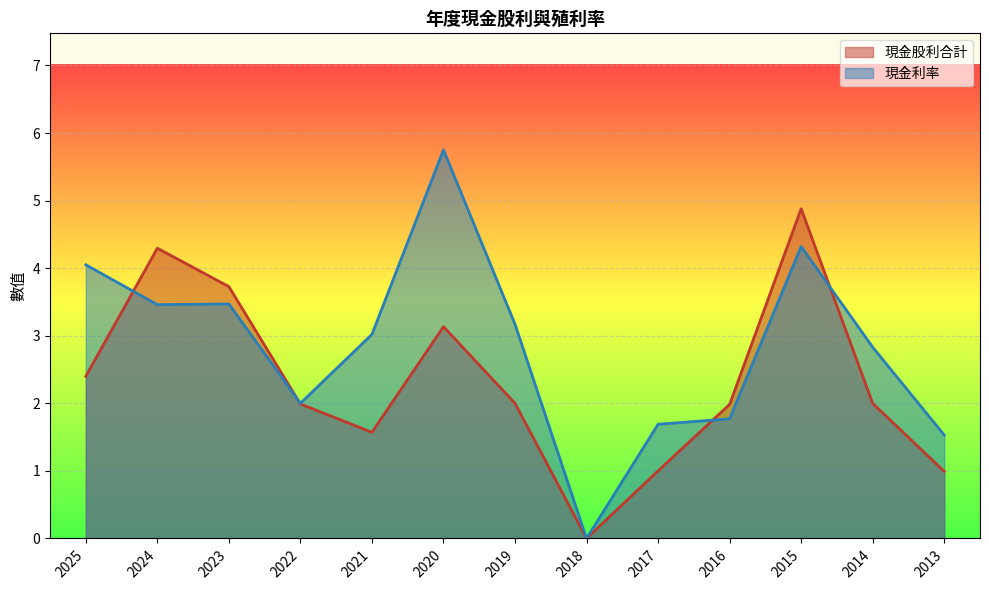

What is the difference between the second highest and minimum values in the 現金股利合計 series?

4.3